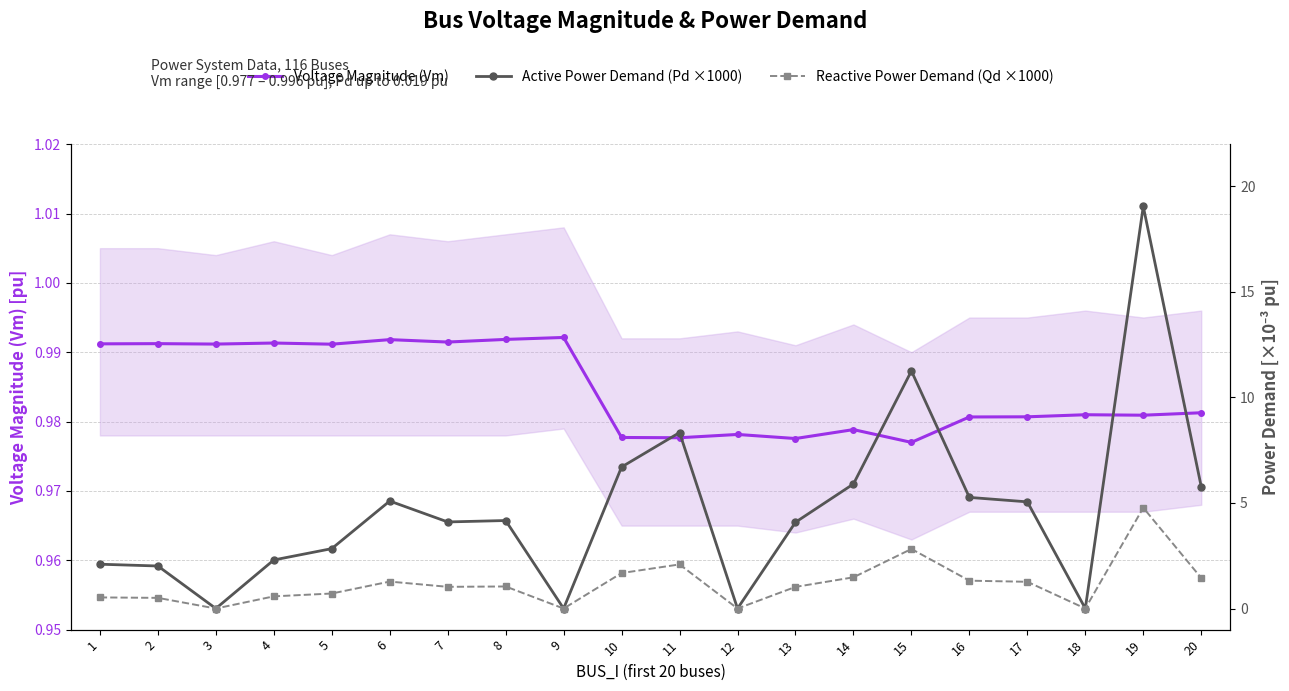

Which series changed the most between 3 and 10?

Active Power Demand (Pd ×1000)